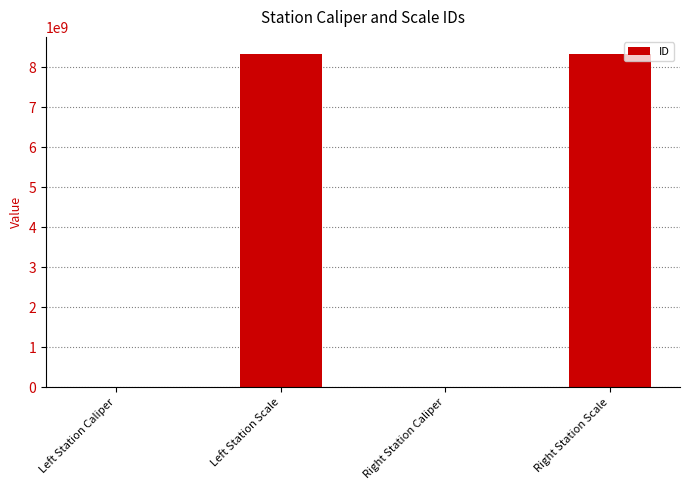

Which has a higher value, Right Station Scale or Right Station Caliper?

Right Station Scale